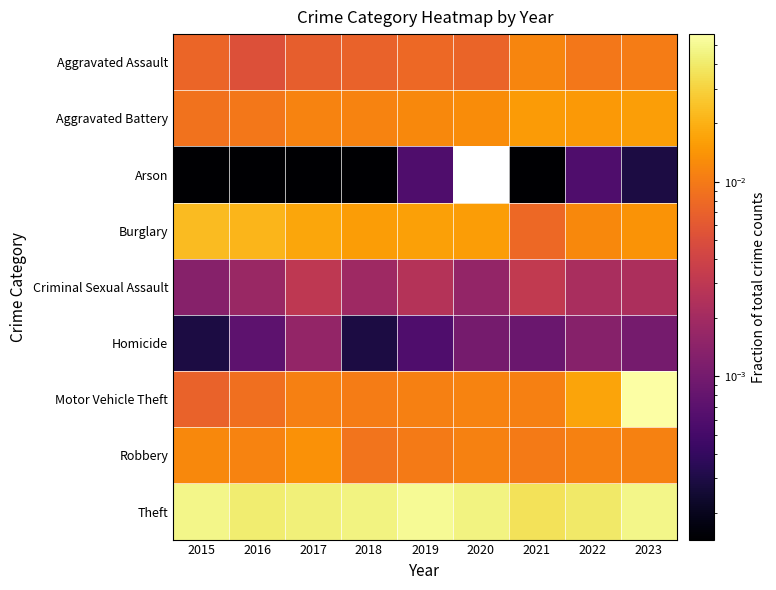

Rank the series by their maximum value, from highest to lowest.

Motor Vehicle Theft, Theft, Burglary, Aggravated Battery, Robbery, Aggravated Assault, Criminal Sexual Assault, Homicide, Arson